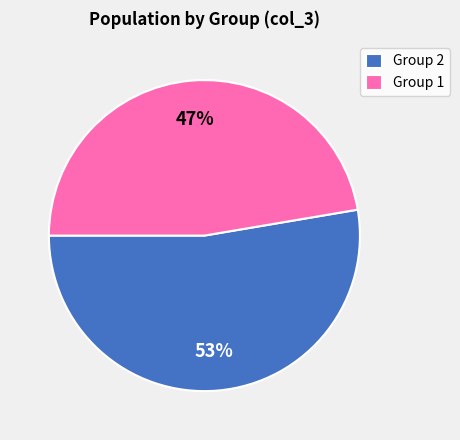

To the nearest percent, what is the combined percentage of Group 1 and Group 2?

100%